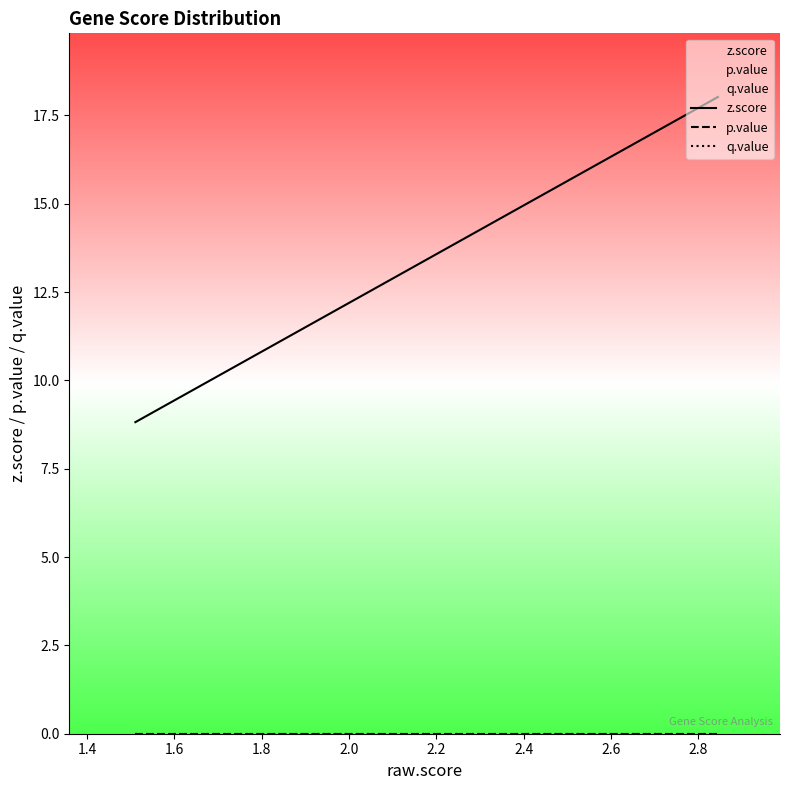

Does the chart display data point markers on the line(s)?

No